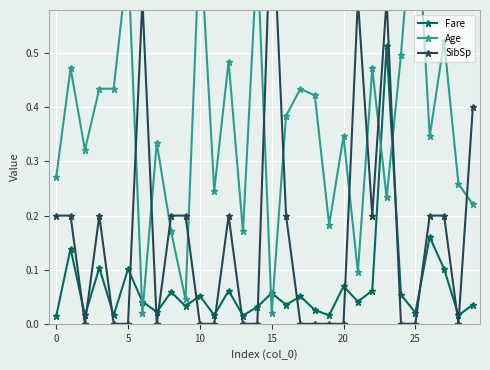

What are all the series names shown in the legend?

Fare, Age, SibSp